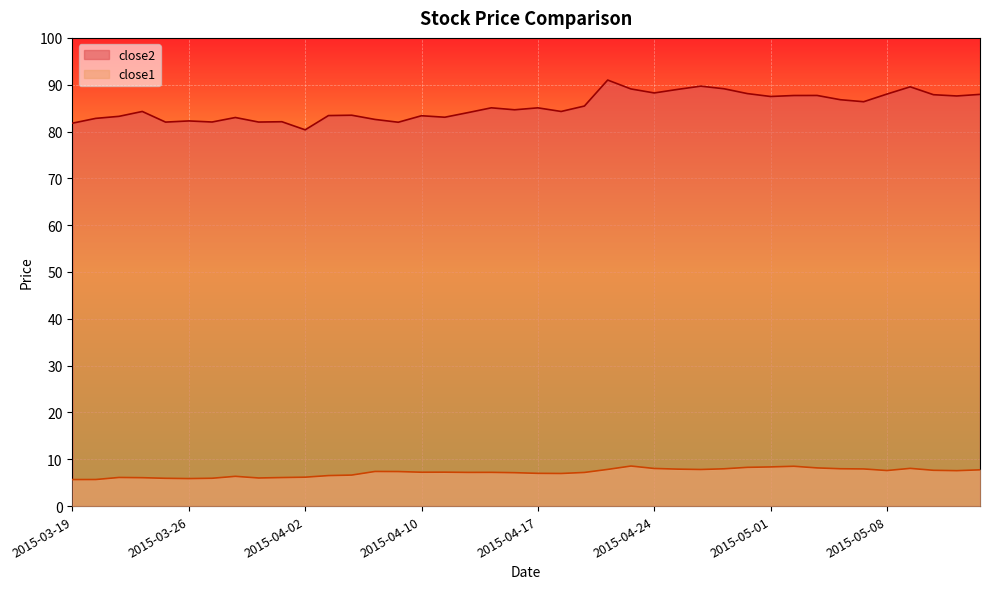

True or false: close2 has a value of 119.9 at 2015-05-04.

False